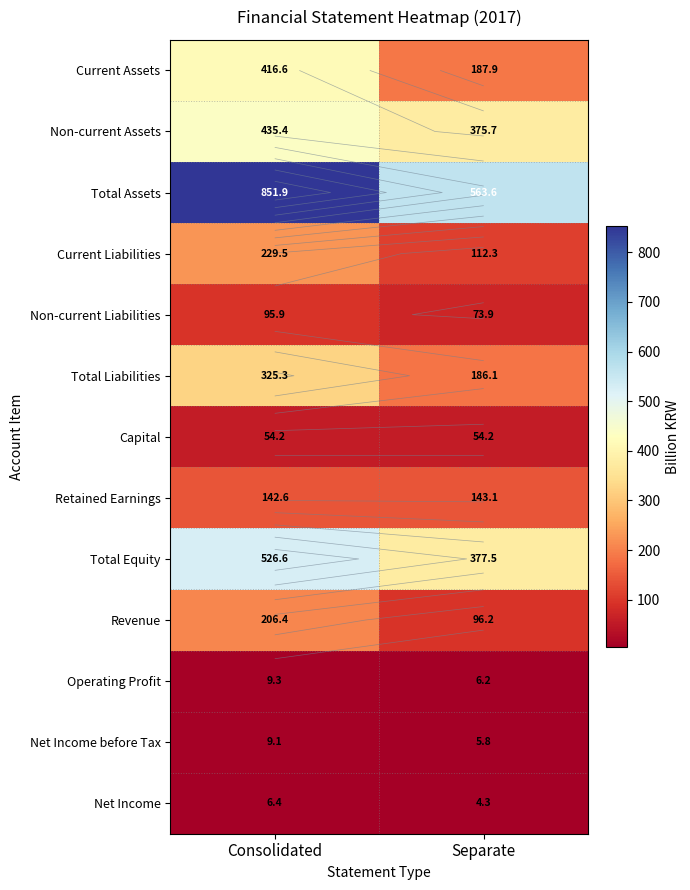

List the series in order of their peak value, highest first.

Total Assets, Total Equity, Non-current Assets, Current Assets, Total Liabilities, Current Liabilities, Revenue, Retained Earnings, Non-current Liabilities, Capital, Operating Profit, Net Income before Tax, Net Income